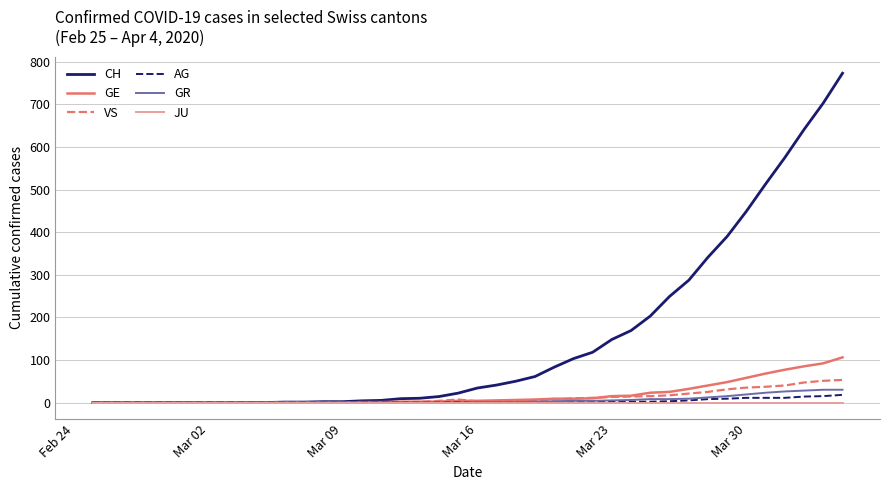

Which series has the largest total across all categories?

CH